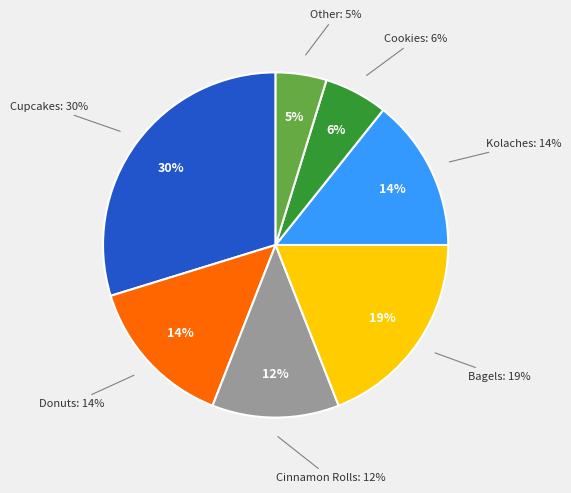

Count the number of slices in the pie.

7